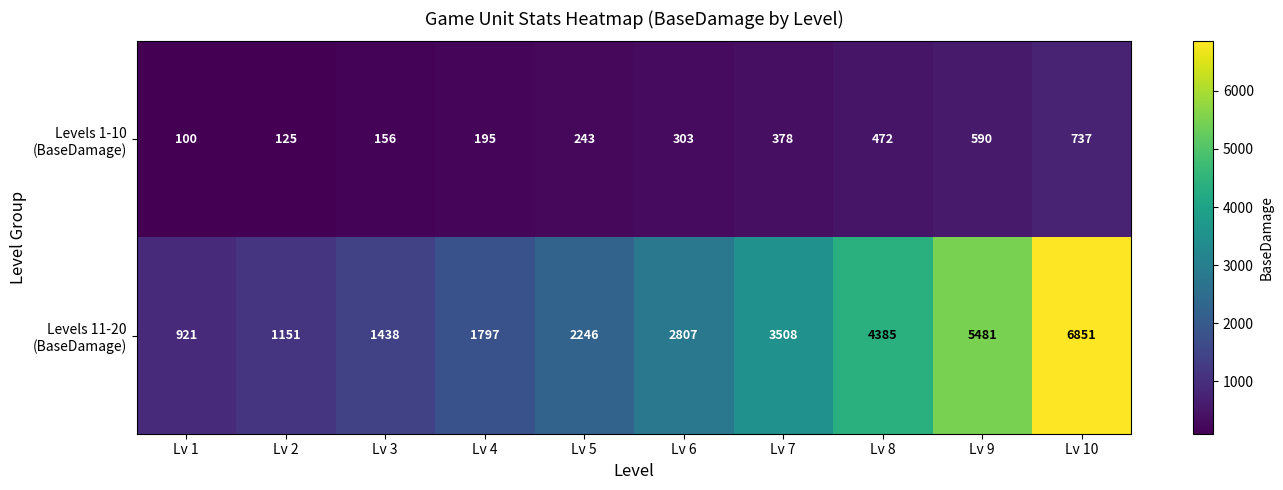

What is the difference between the highest and lowest values at Lv 4?

1602